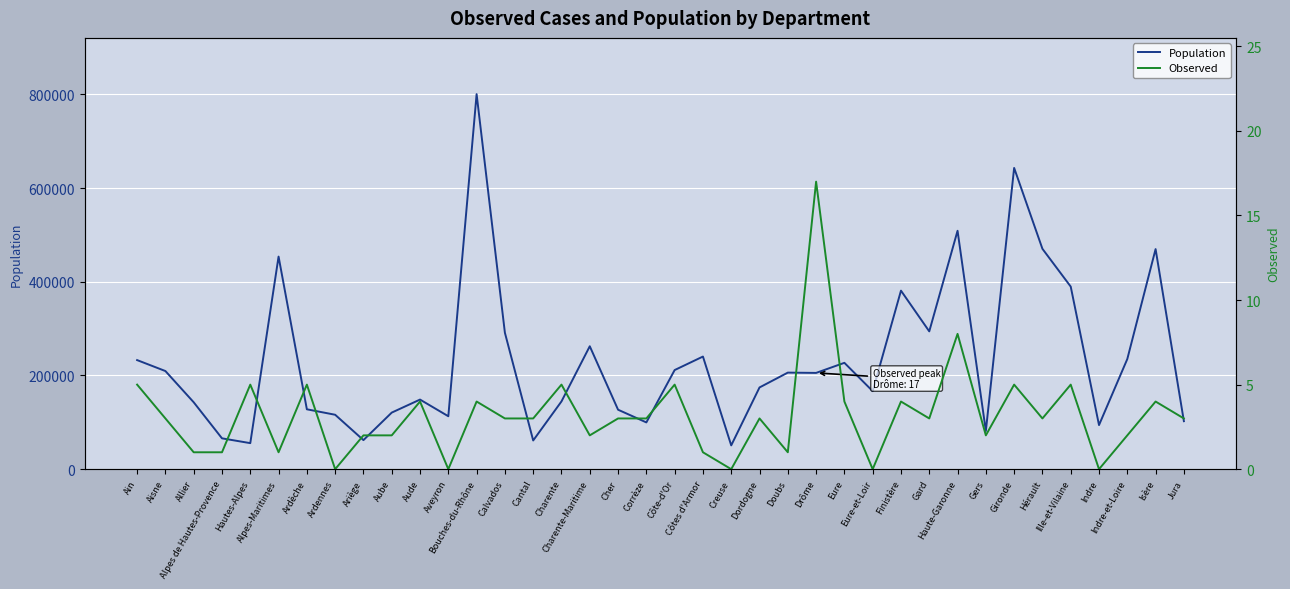

Where does the Population series first go above 205517?

Ain